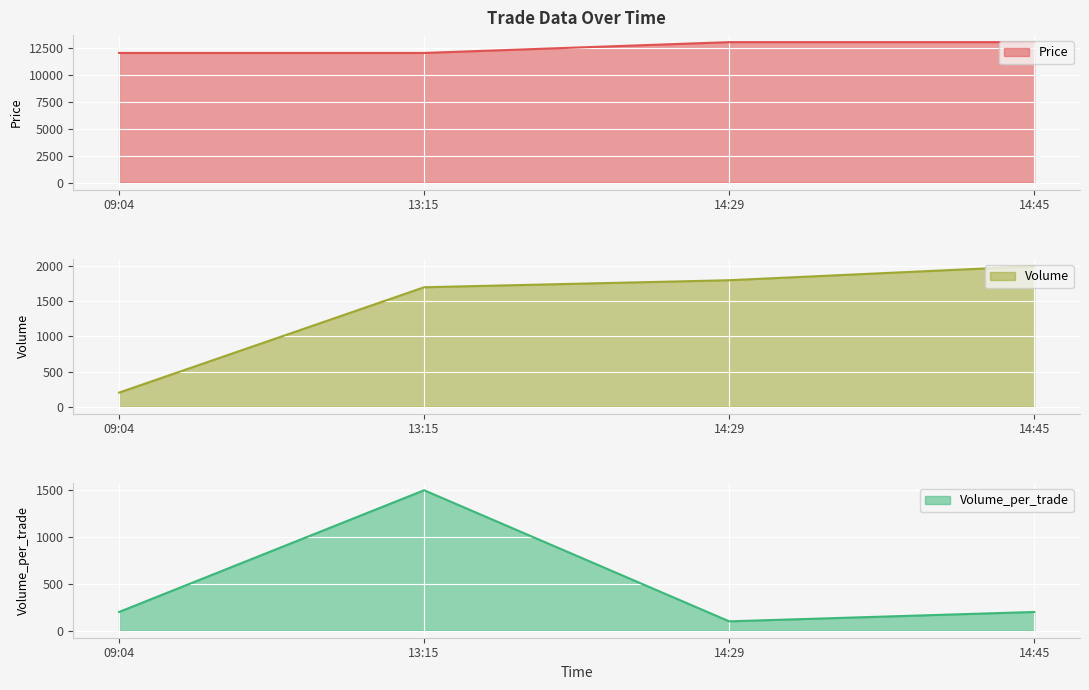

Reading left to right, extract all data points from this chart.

Price: 09:04=12000	13:15=12000	14:29=13000	14:45=13000
Volume: 09:04=200	13:15=1700	14:29=1800	14:45=2000
Volume_per_trade: 09:04=200	13:15=1500	14:29=100	14:45=200